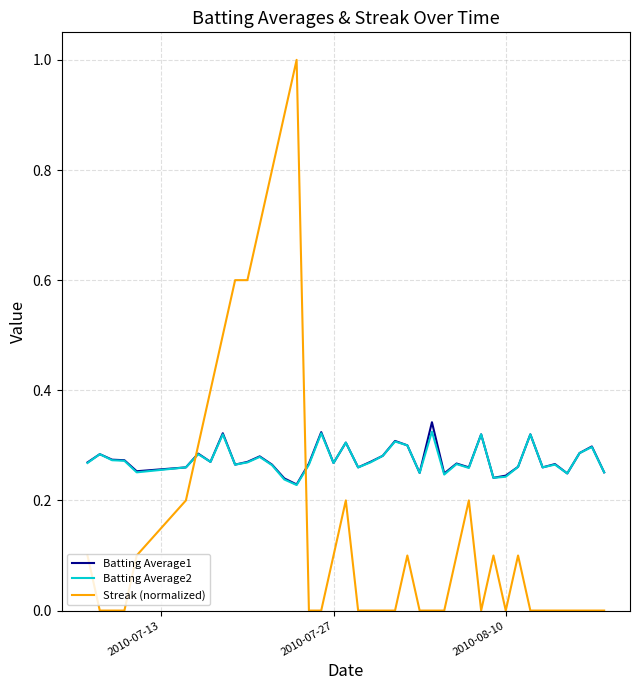

What is the greatest value displayed?

1.0